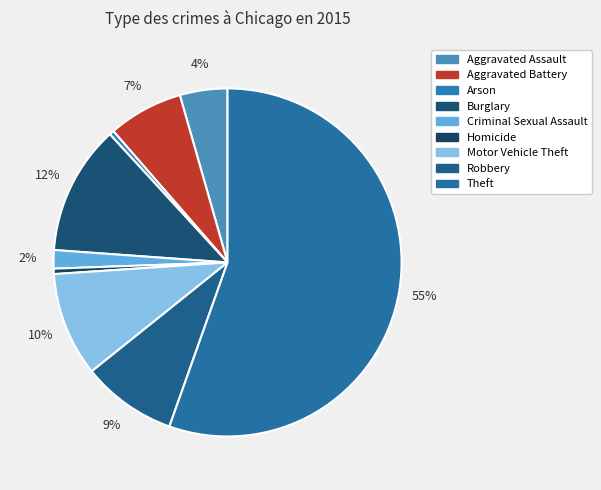

To the nearest percent, what percentage of the pie is Theft?

55%